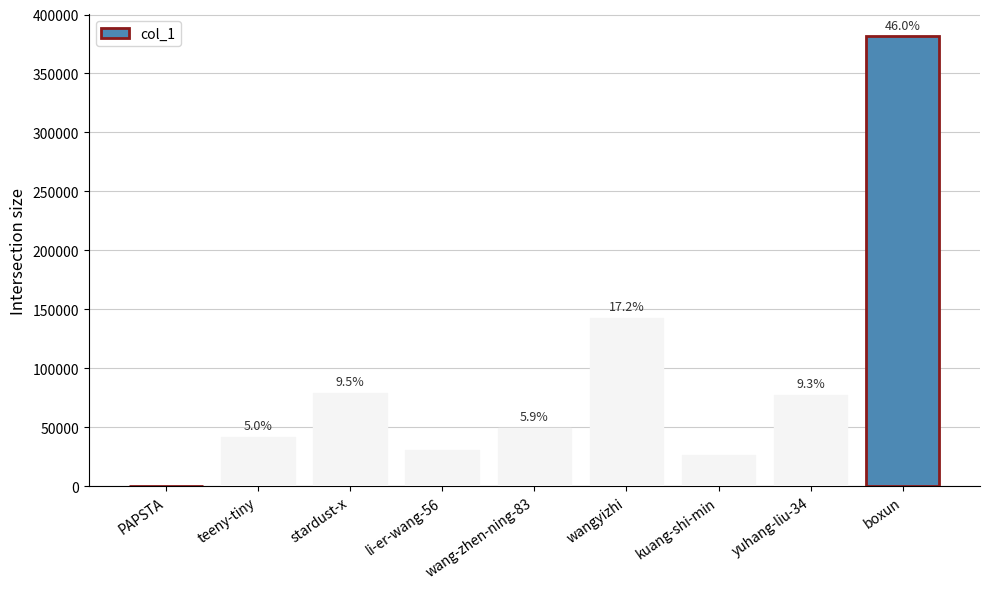

Does the chart contain any negative values?

No